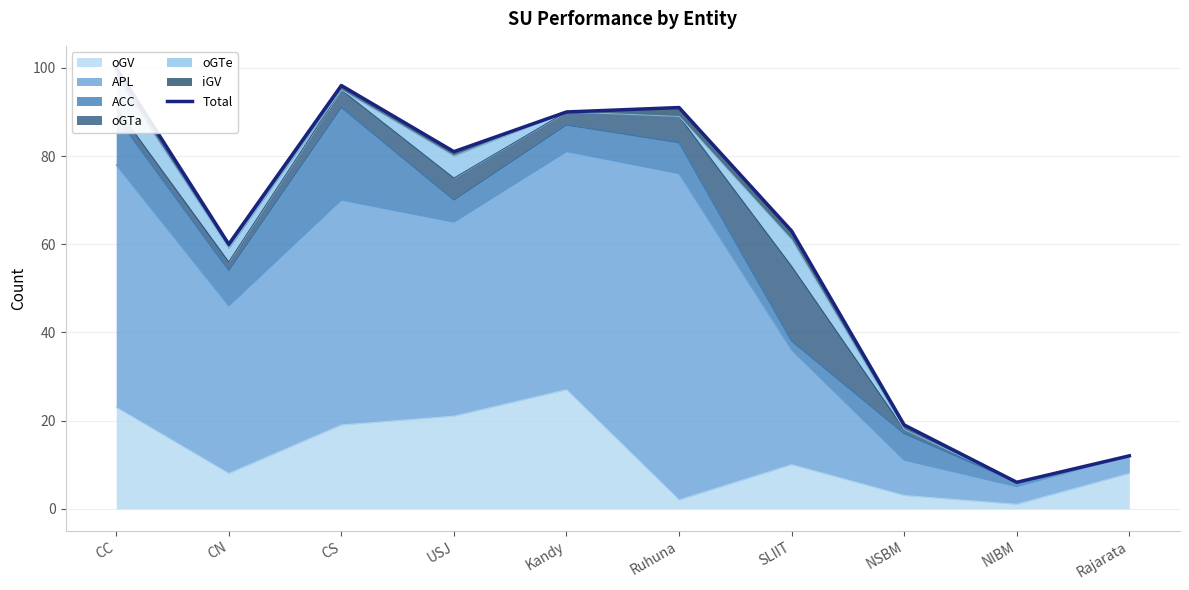

What is the change in value from CC to Kandy?

-10